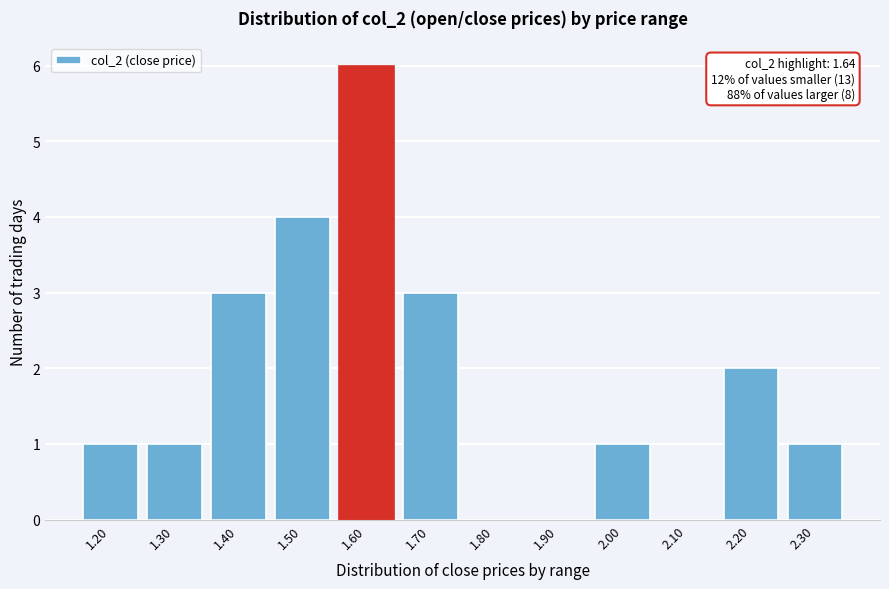

Reading left to right, transcribe all the data shown in this chart.

1.20=1	1.30=1	1.40=3	1.50=4	1.60=6	1.70=3	1.80=0	1.90=0	2.00=1	2.10=0	2.20=2	2.30=1